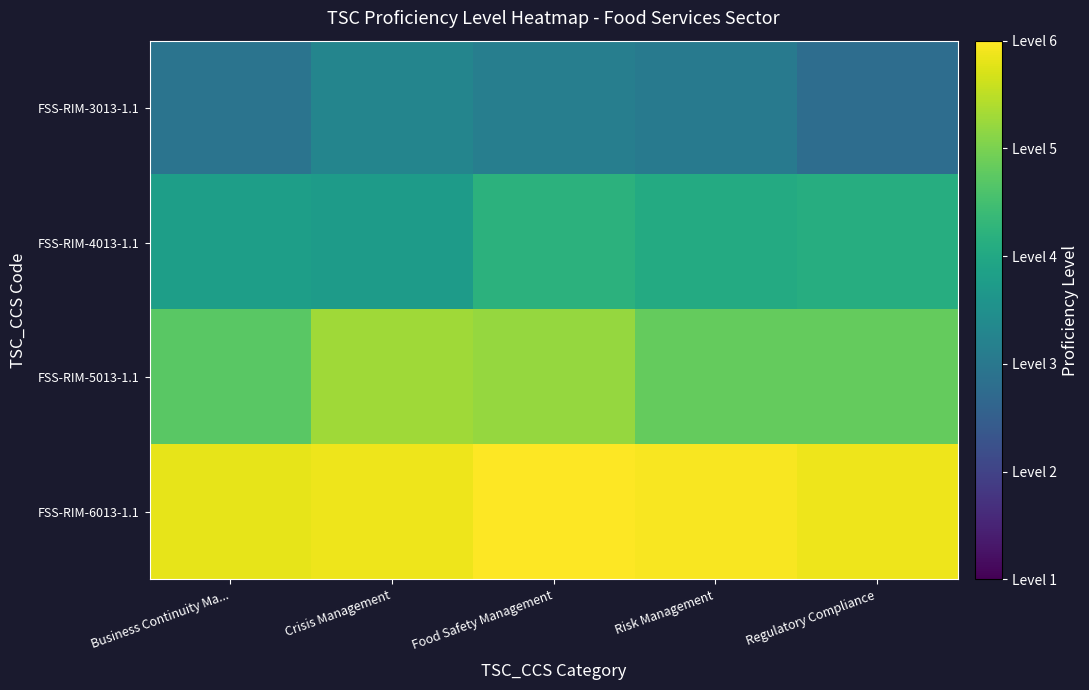

At how many categories does at least one series exceed 5?

5